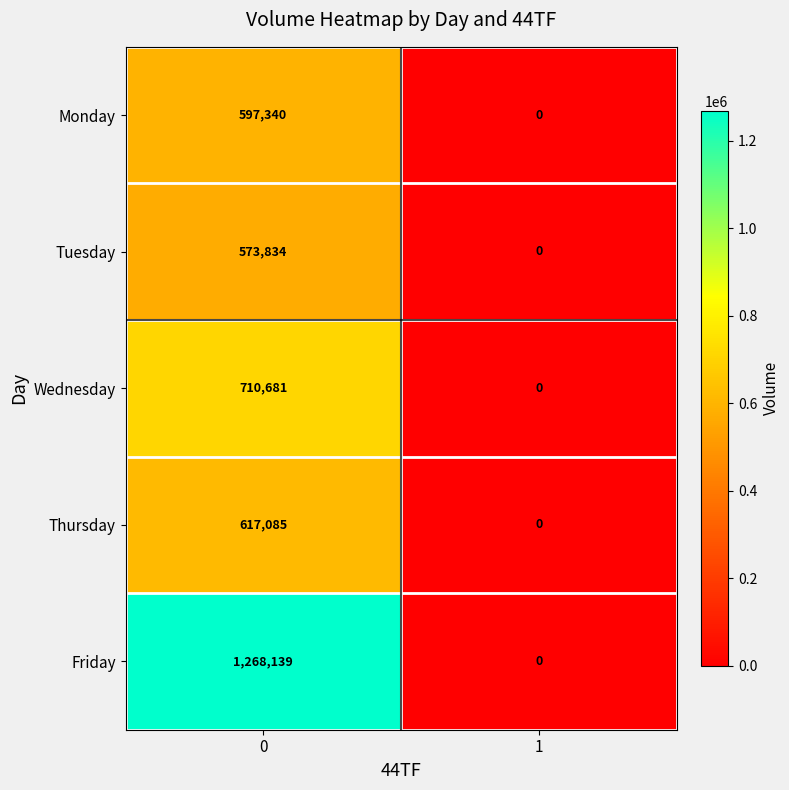

What is the maximum value shown in the chart?

1268139